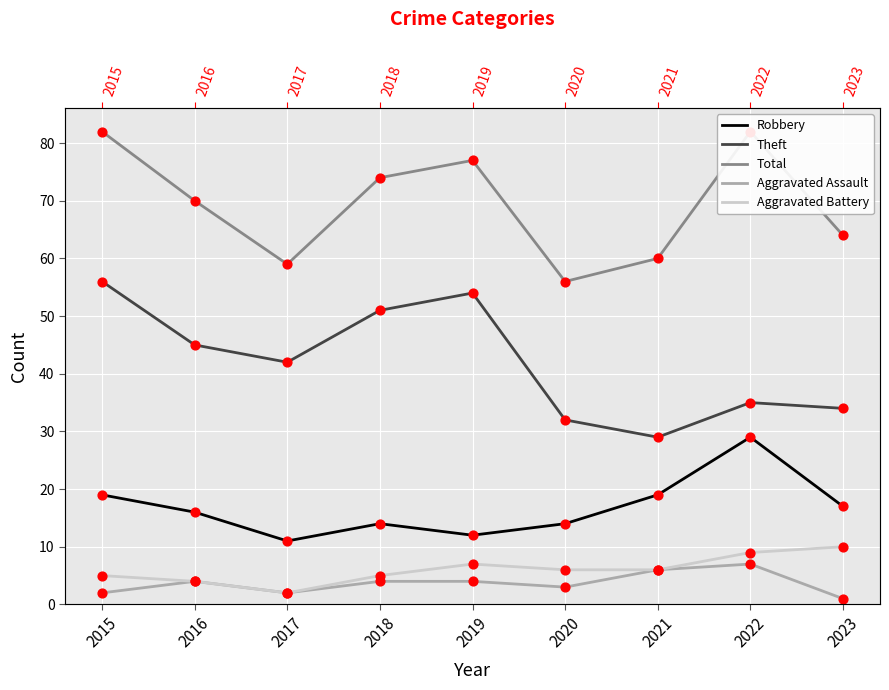

Which series has the largest total across all categories?

Total